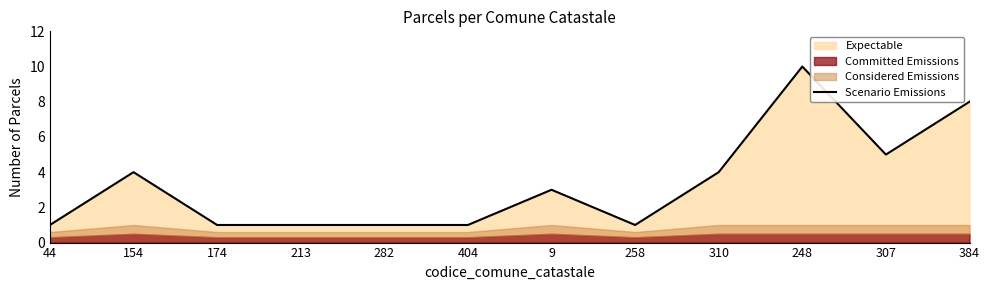

What position from the left is 282?

5